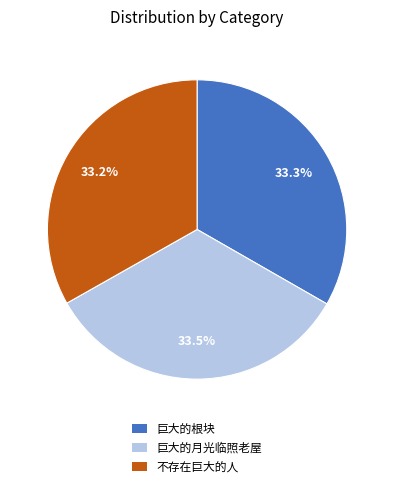

What percentage is the 不存在巨大的人 slice, to the nearest percent?

33%